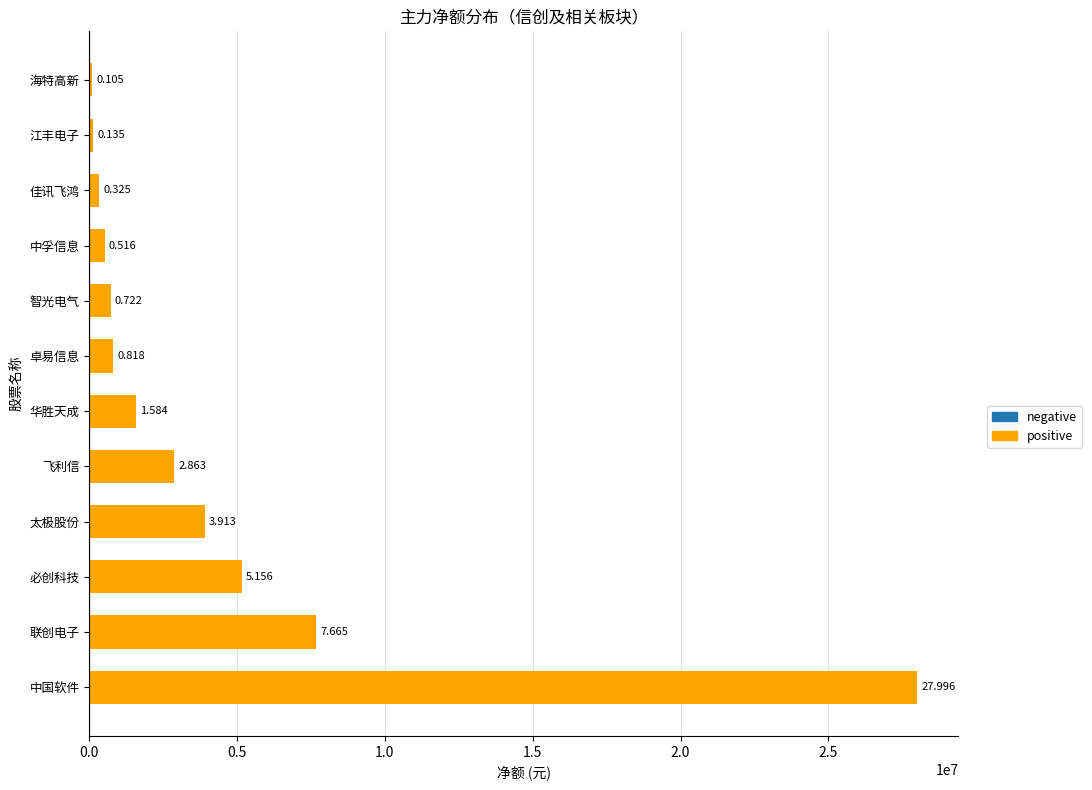

How many bars are there in total?

12